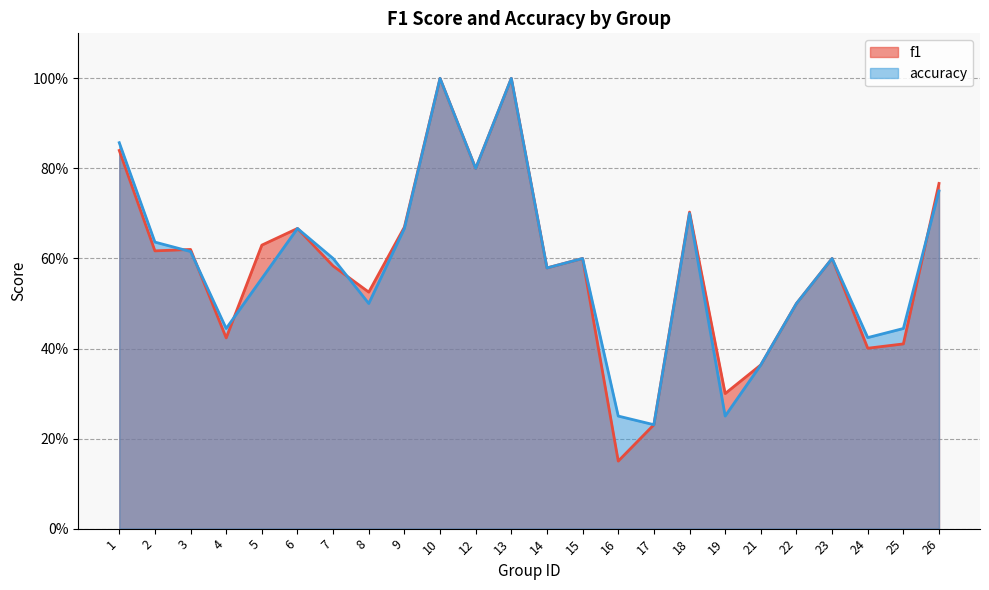

List the labels in order of f1 value, smallest first.

16, 17, 19, 21, 24, 25, 4, 22, 8, 14, 7, 15, 23, 2, 3, 5, 6, 9, 18, 26, 12, 1, 10, 13